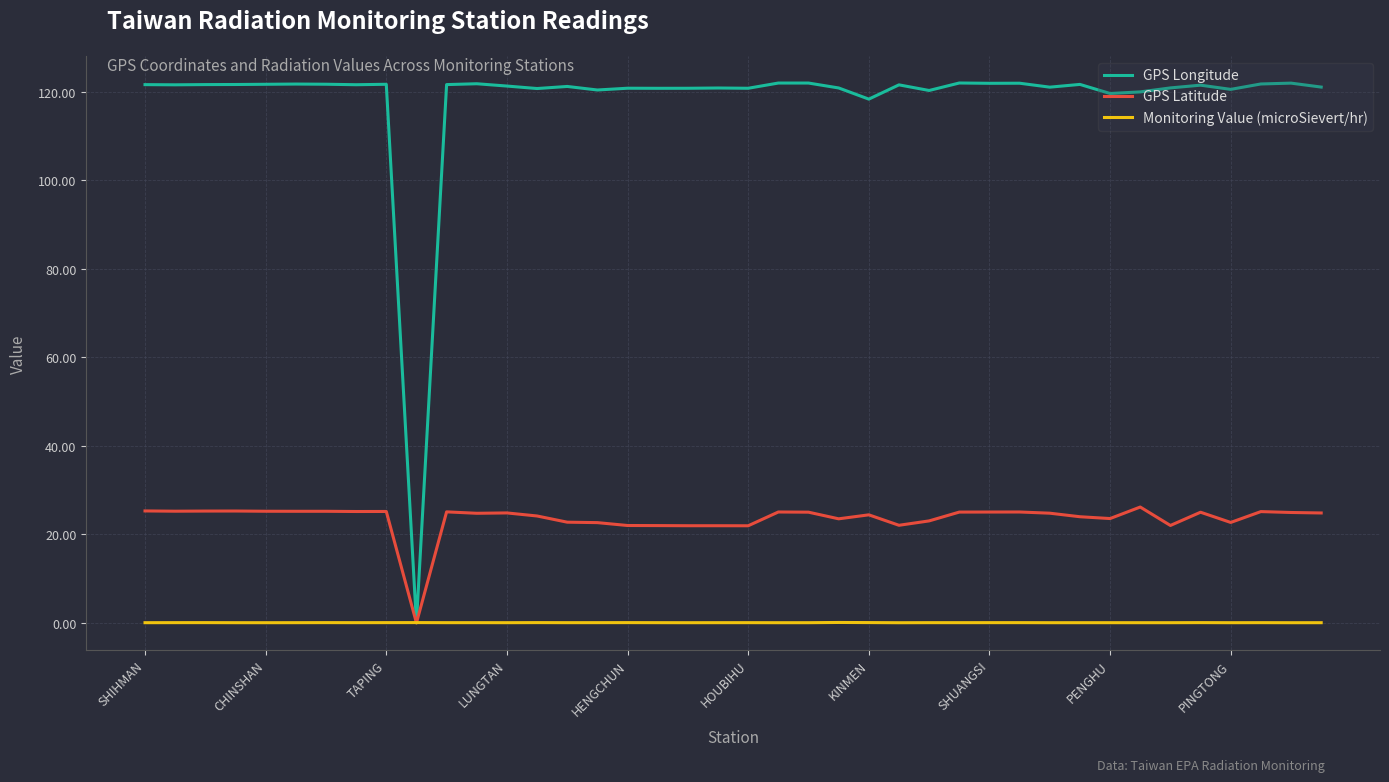

After their last crossing, which series has the higher values: Monitoring Value (microSievert/hr) or GPS Latitude?

GPS Latitude